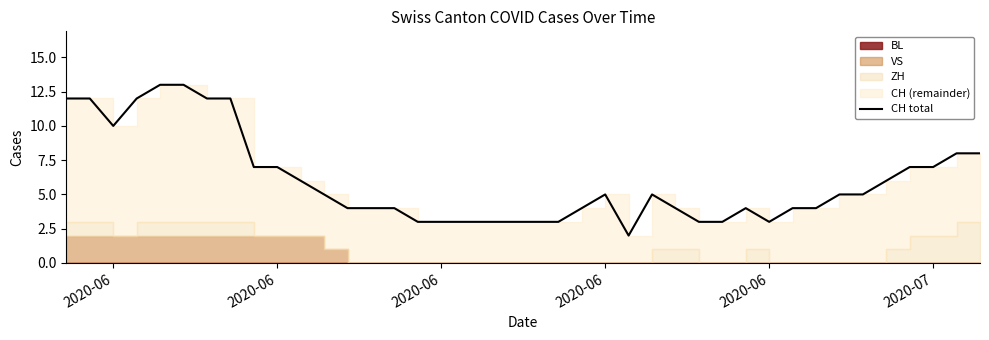

Reading left to right, list all the values displayed in this chart.

12	12	10	12	13	13	12	12	7	7	6	5	4	4	4	3	3	3	3	3	3	3	4	5	2	5	4	3	3	4	3	4	4	5	5	6	7	7	8	8